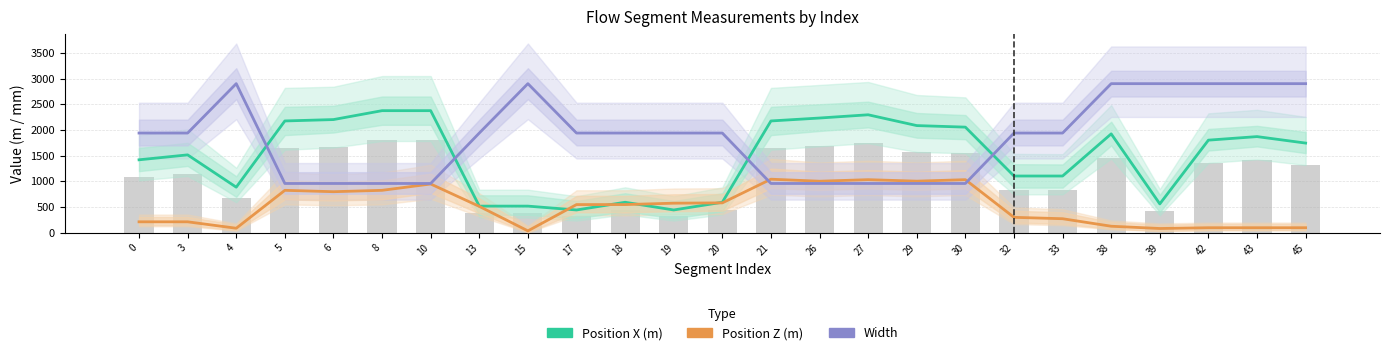

Which category has the highest value in the Position X (m) series?

8